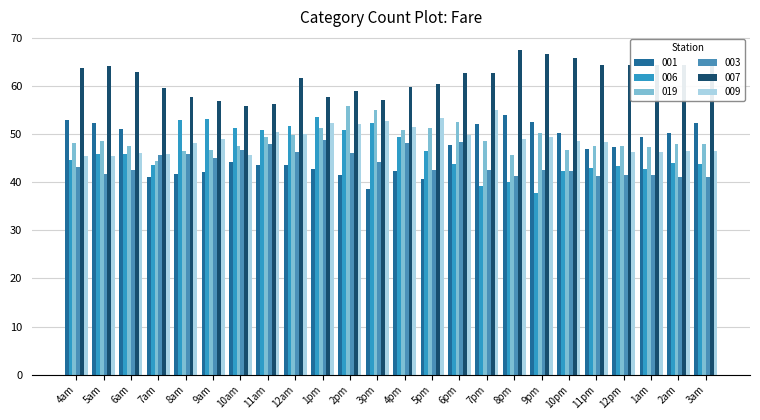

What is the difference between the second highest and minimum values in the 007 series?

10.7